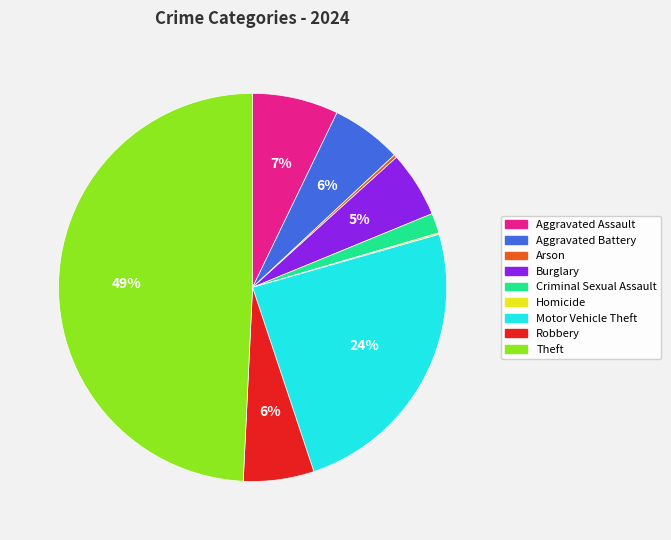

What percentage is the Criminal Sexual Assault slice, to the nearest percent?

2%